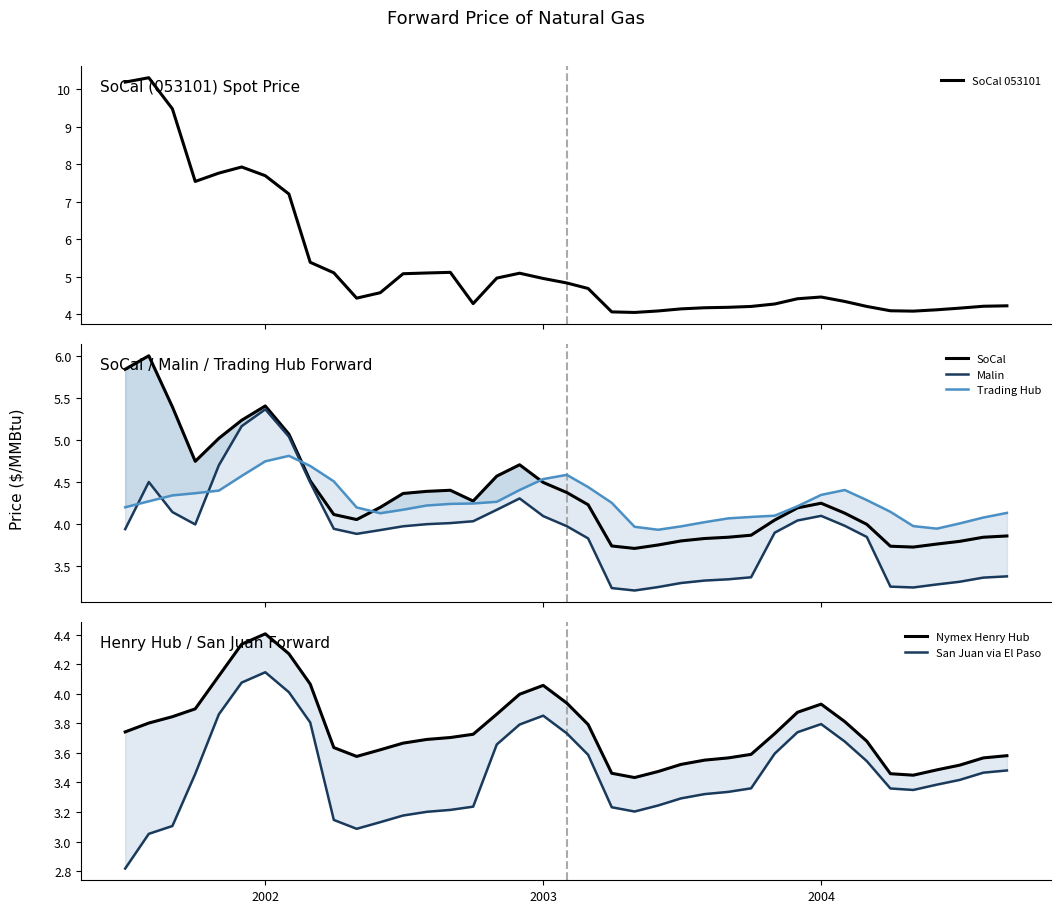

What is the highest value of the SoCal 053101 series?

10.3